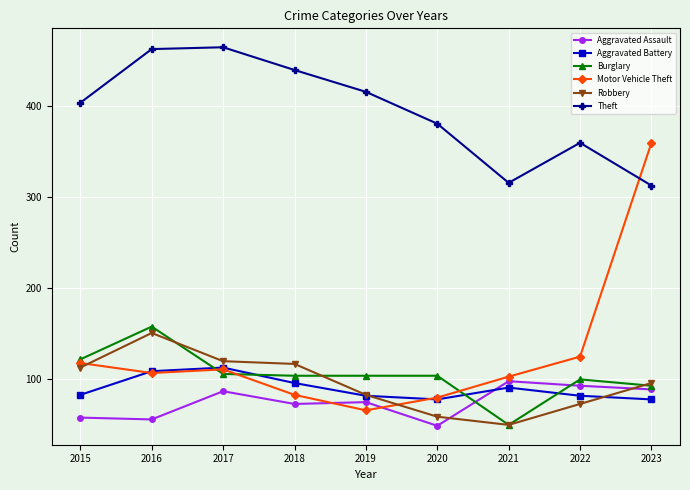

True or false: Theft has a value of 458 at 2023.

False